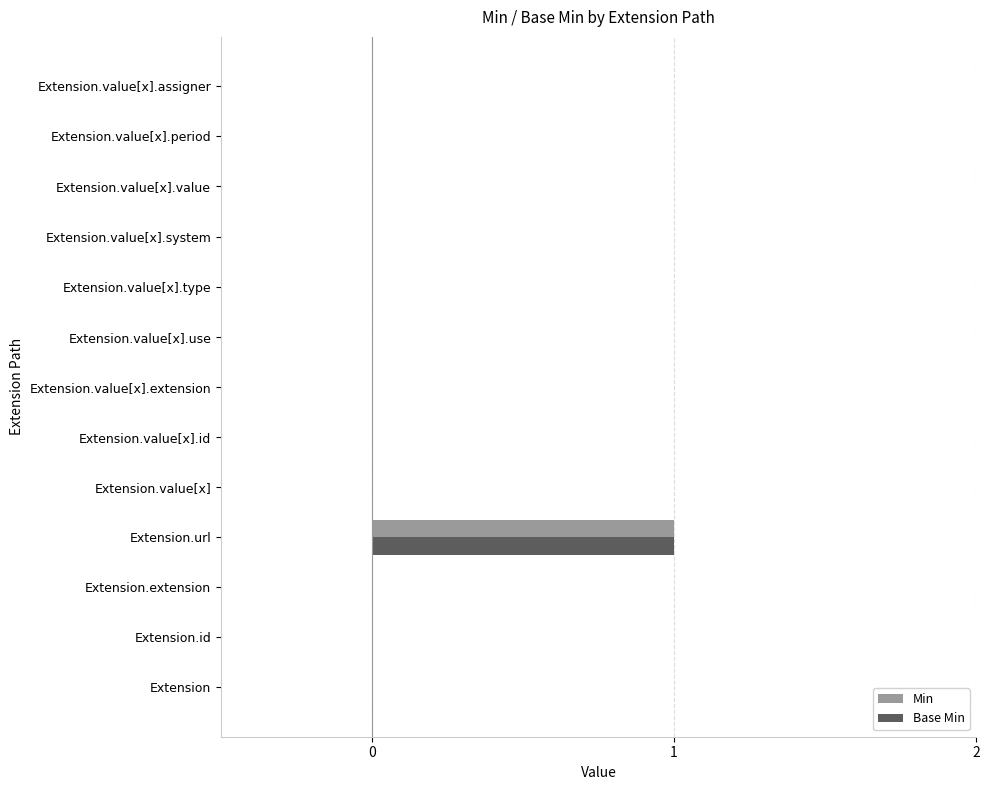

What is the sum of all Min values?

1